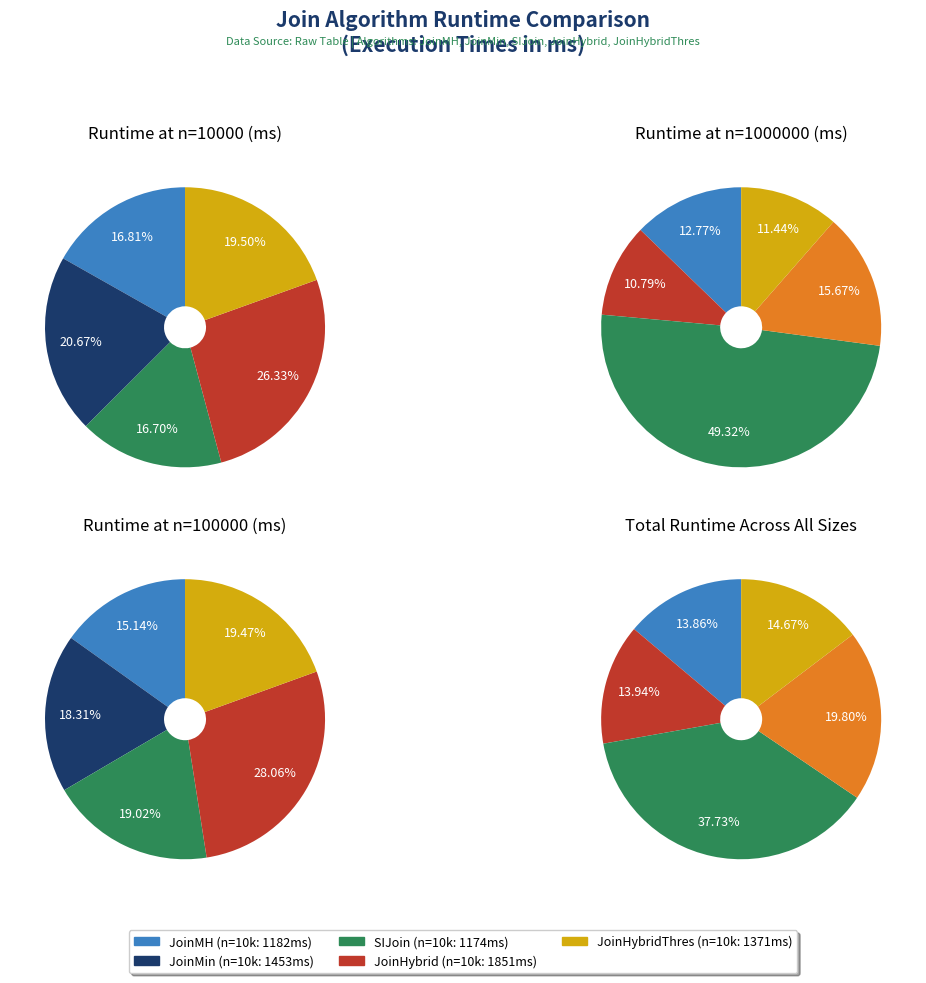

Is the sum of 39810 and 100000 greater than half?

No